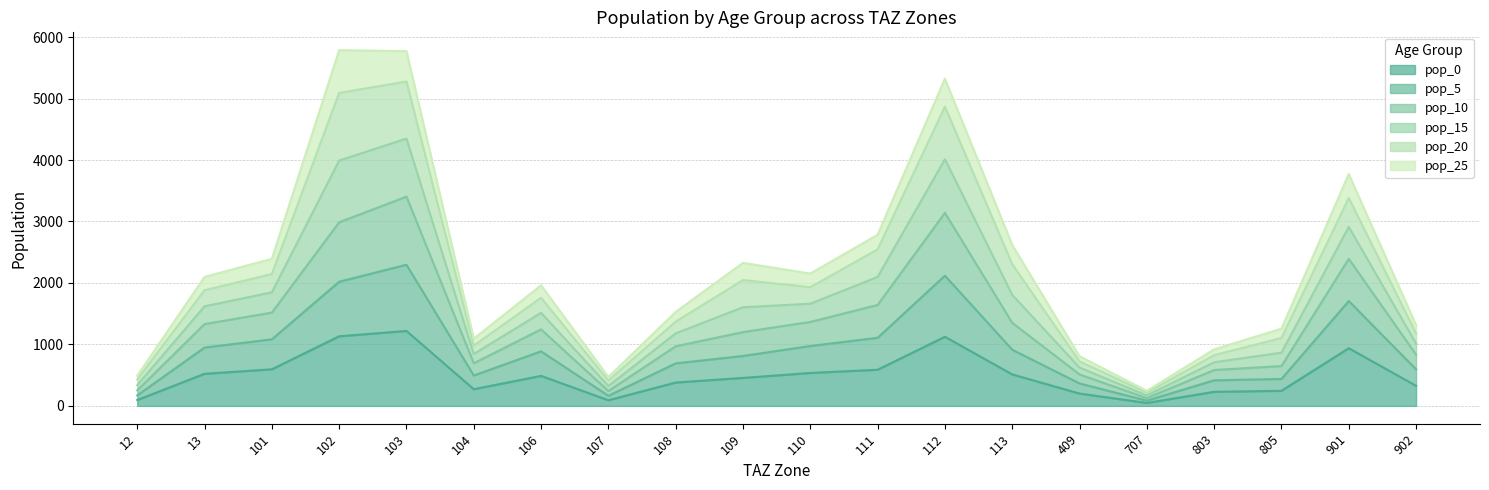

How many interior local peaks does the pop_0 series have?

4